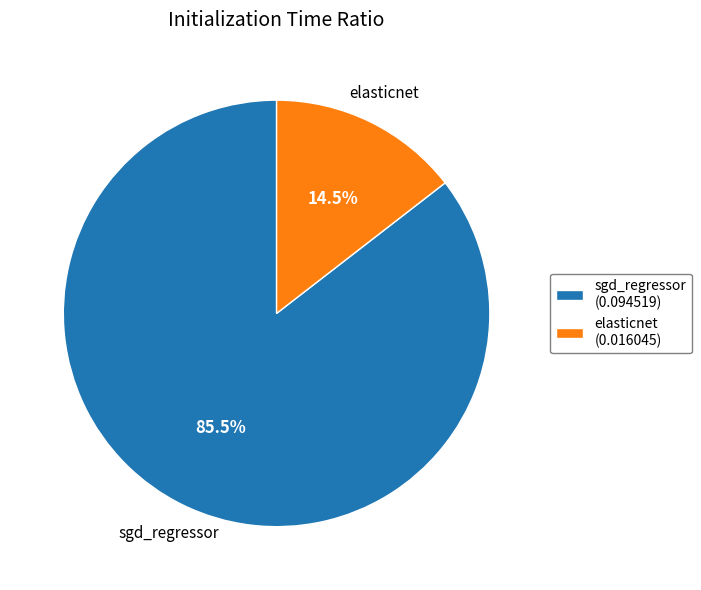

Which has a higher value, sgd_regressor (0.094519) or elasticnet (0.016045)?

sgd_regressor (0.094519)